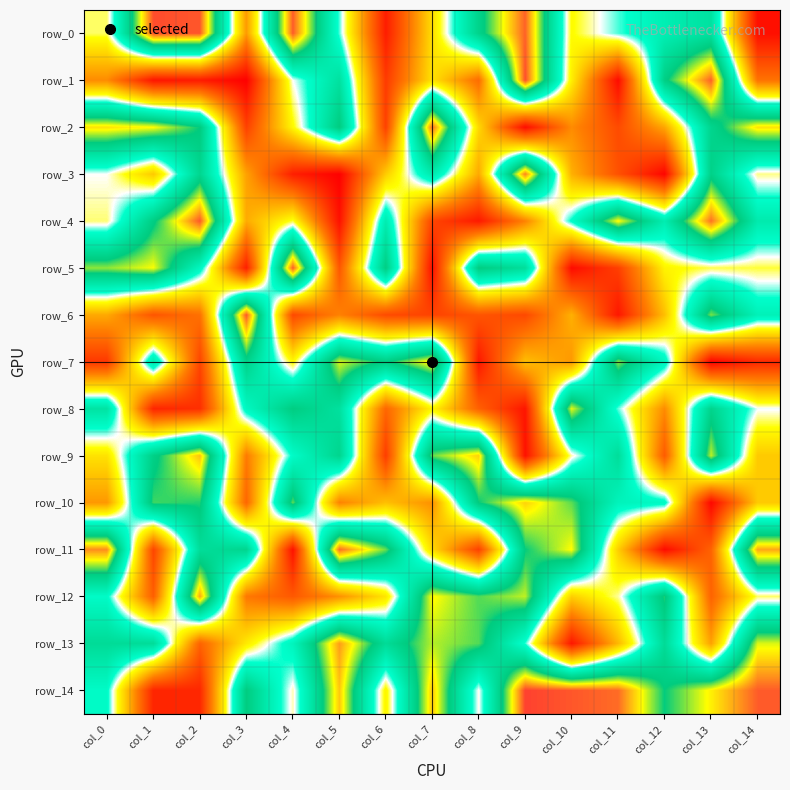

Between col_4 and col_5, which is larger?

col_4